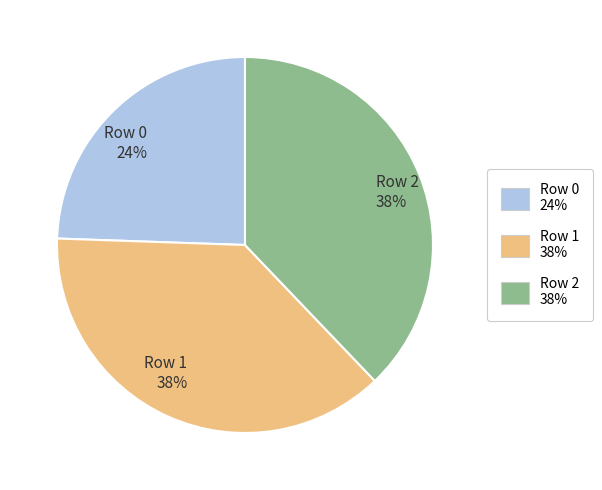

Which category has the smallest portion of the pie?

Row 0